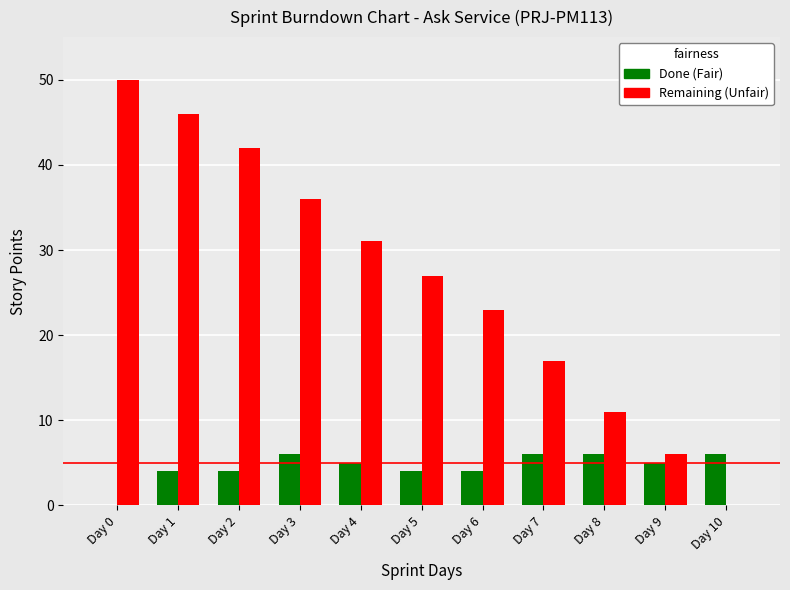

What is the total value across all series at Day 7?

23